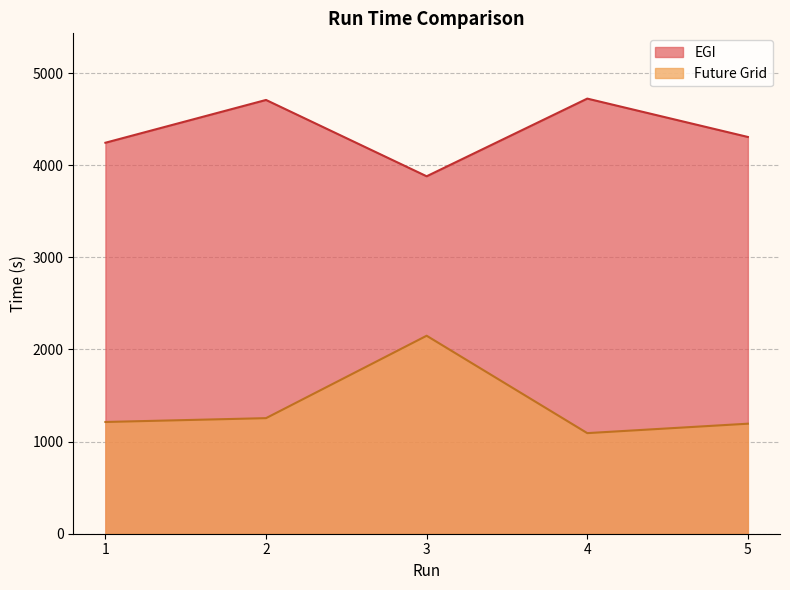

How many lines are shown in the chart?

2